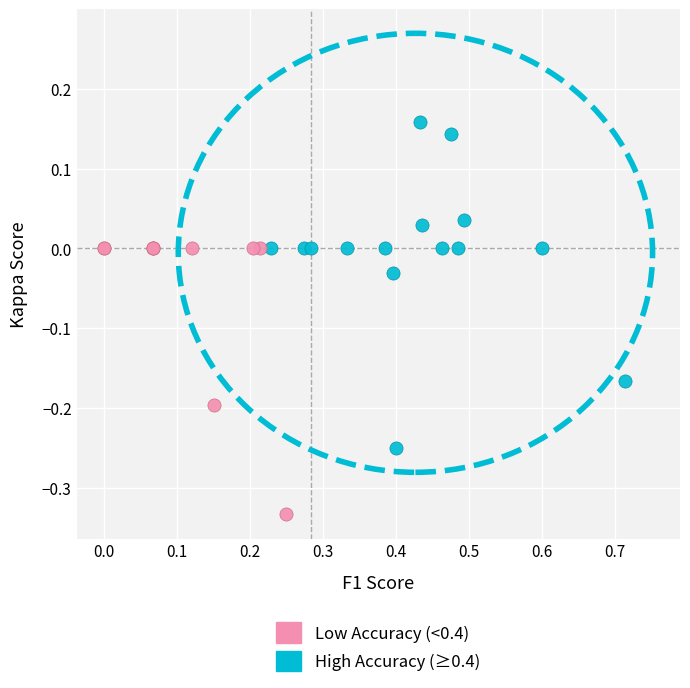

What are all the series names shown in the legend?

Low Accuracy (<0.4), High Accuracy (≥0.4)